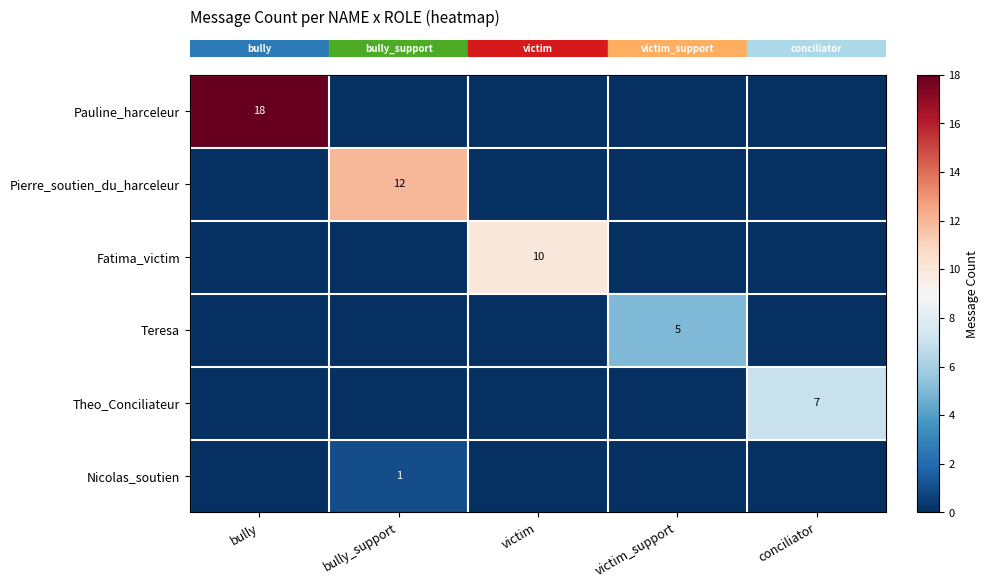

Which series has the largest total across all categories?

row_0